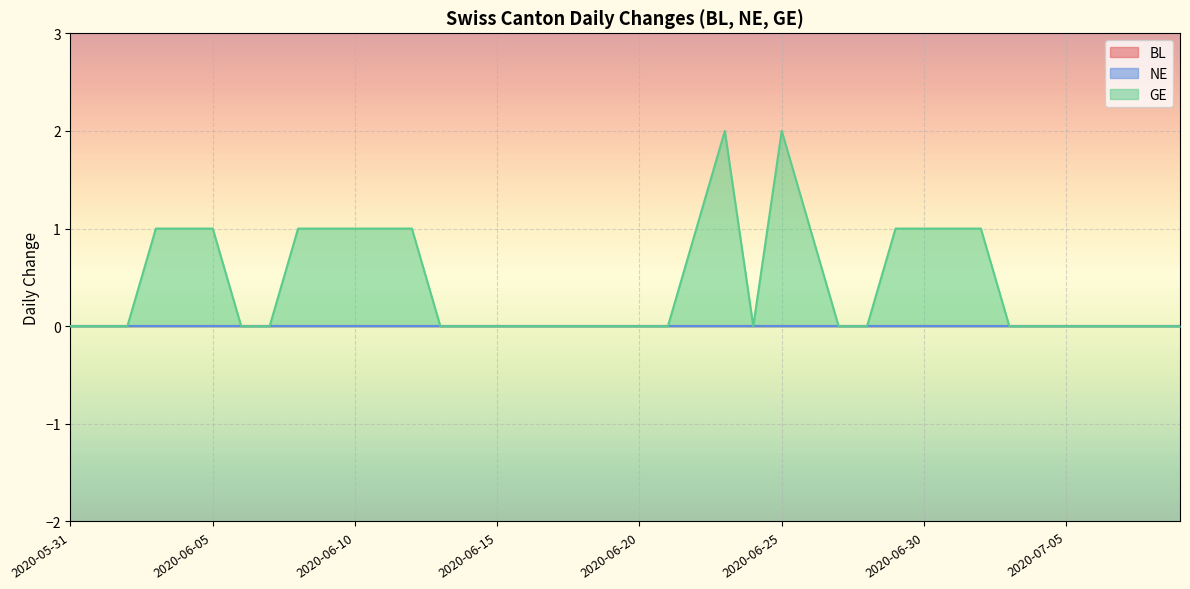

True or false: NE and GE cross at least once.

False